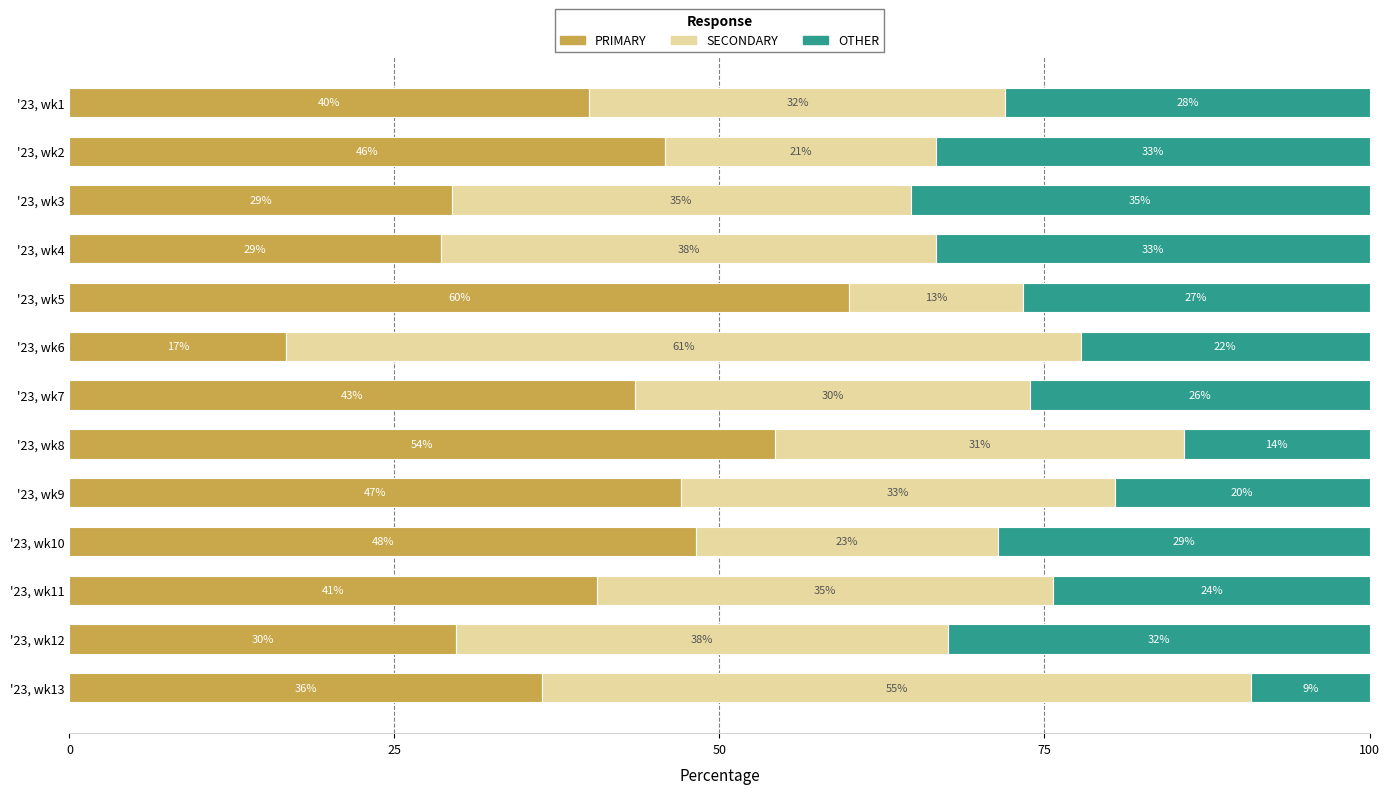

What are all the series names shown in the legend?

PRIMARY, SECONDARY, OTHER